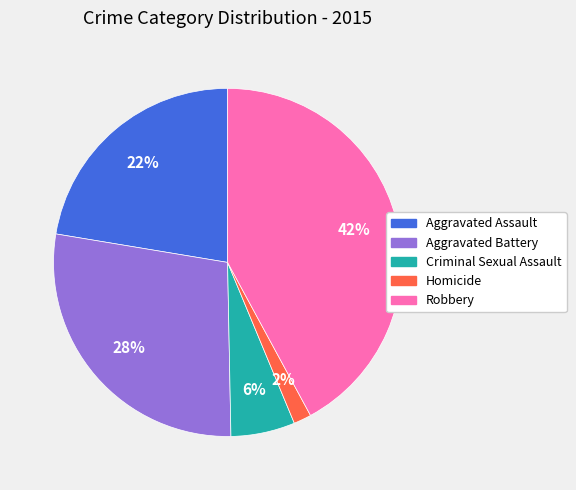

To the nearest percent, what percentage of the pie is Aggravated Battery?

28%